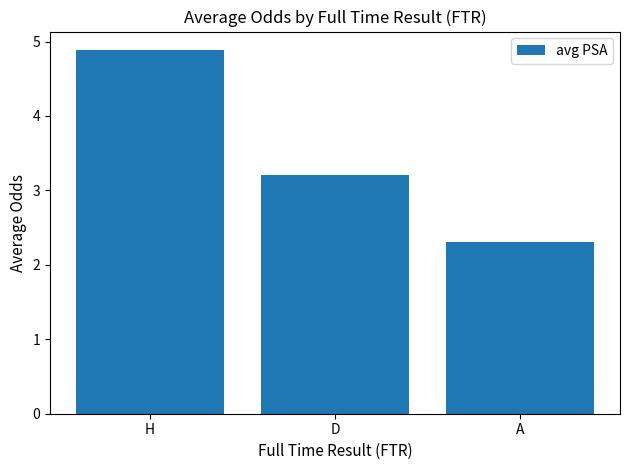

What position from the right is H?

3